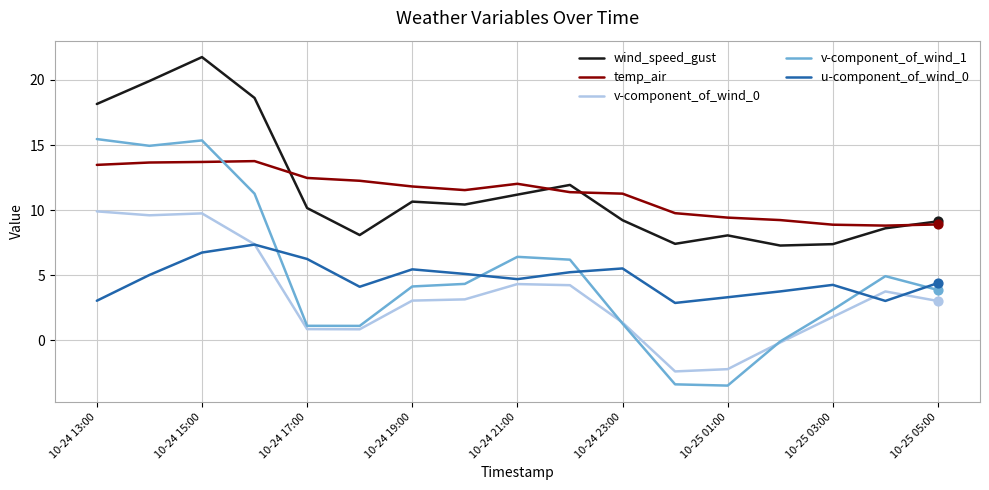

At how many categories does at least one series exceed 15?

4